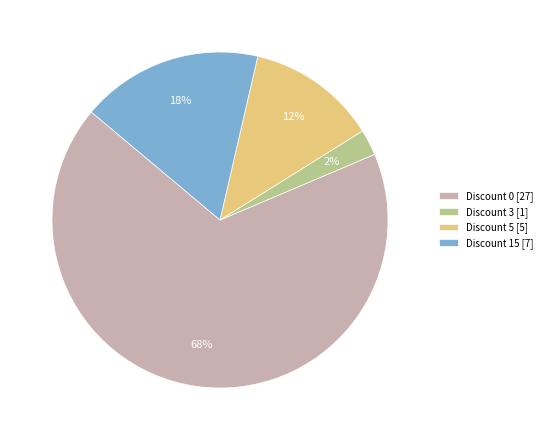

The Discount 0 [27] slice represents 68% of the pie. True or false?

True